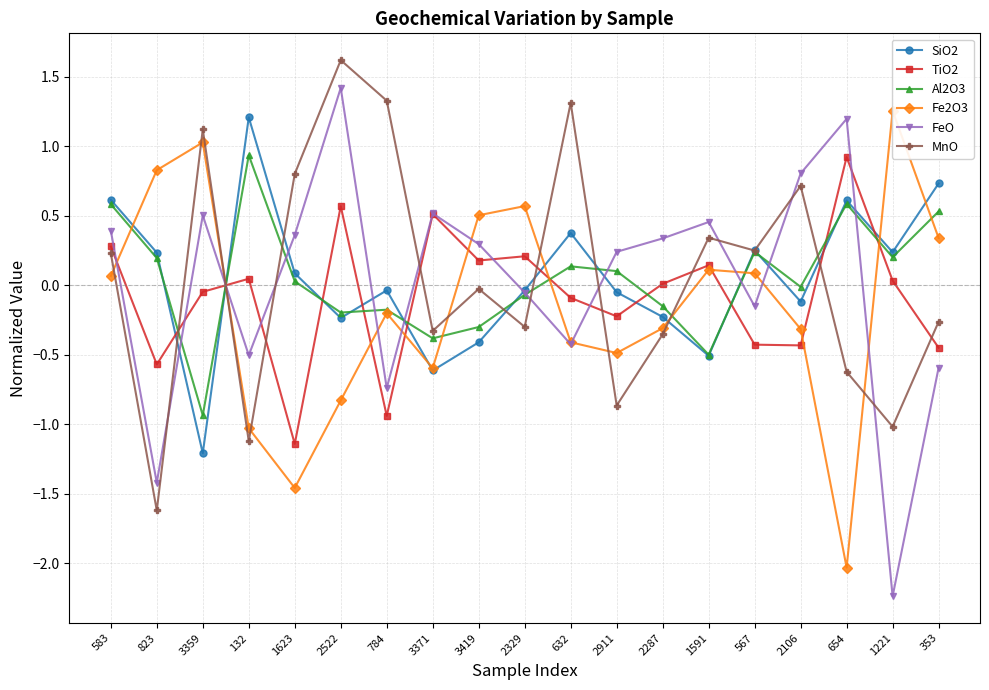

At which category does TiO2 reach its first local peak?

132